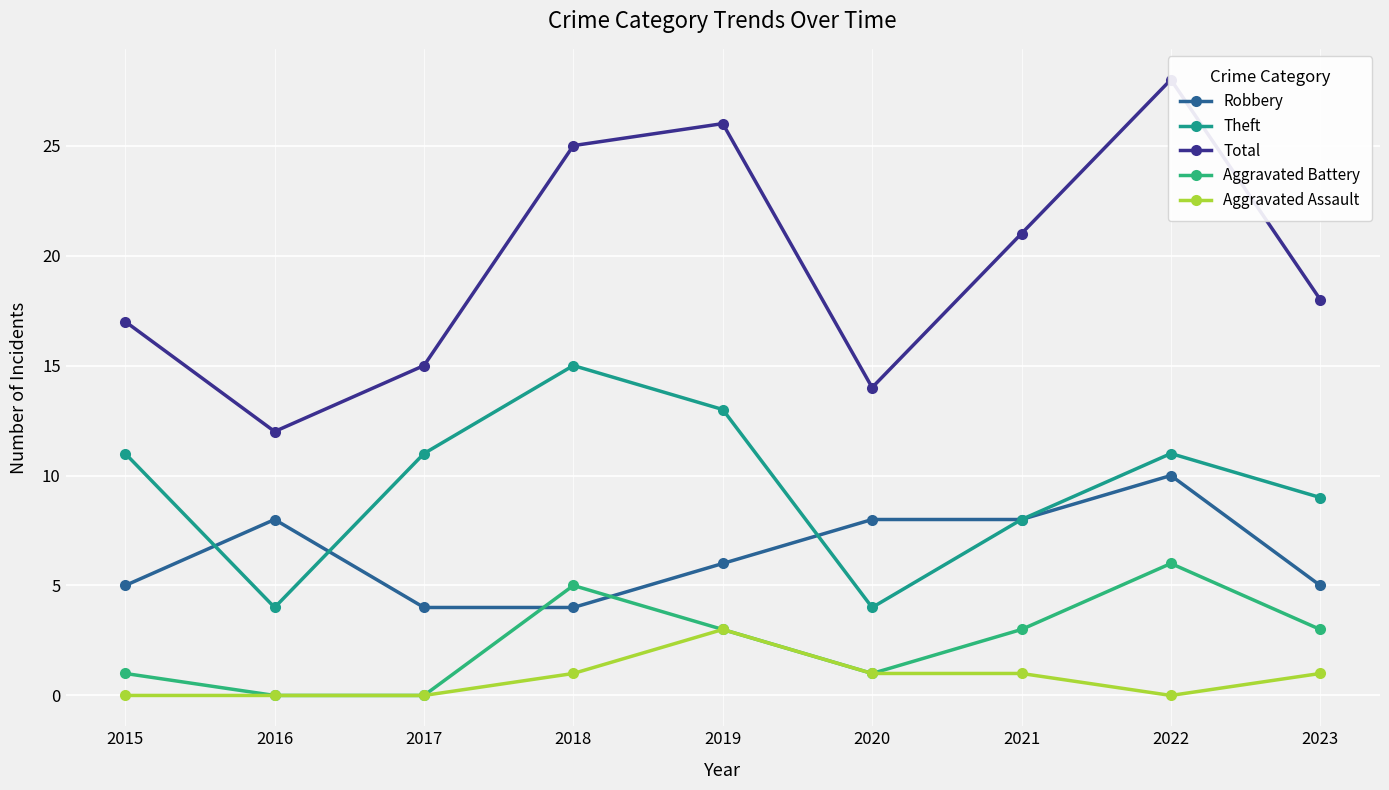

What is the difference between the Robbery values at 2015 and 2021?

3